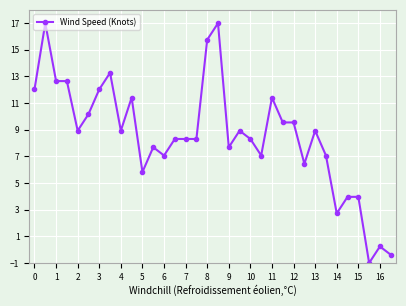

What is the sum of all values?

291.9